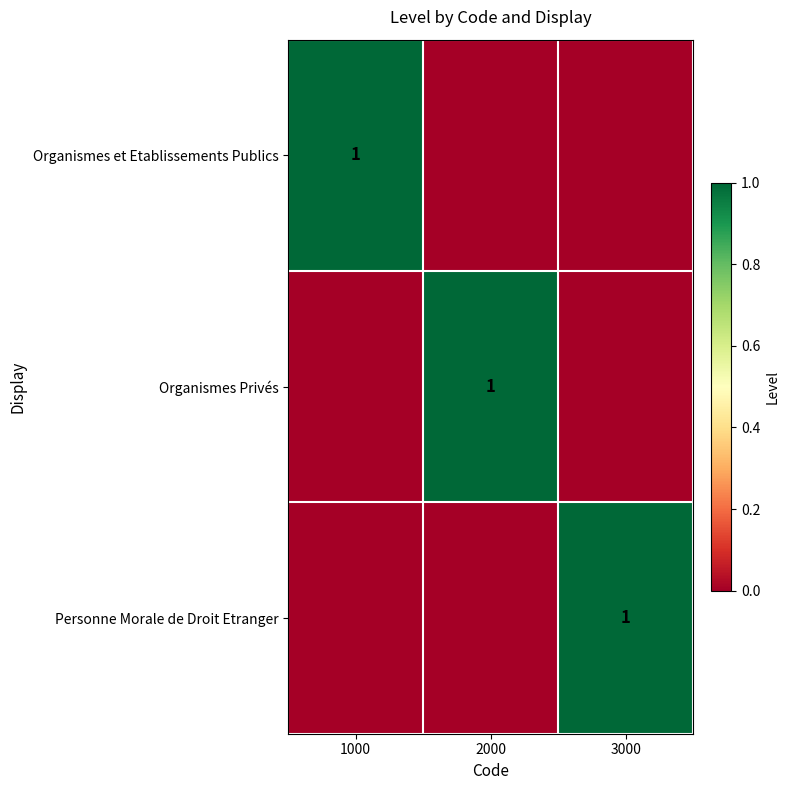

What is the spread (max minus min) of values at 2000?

1